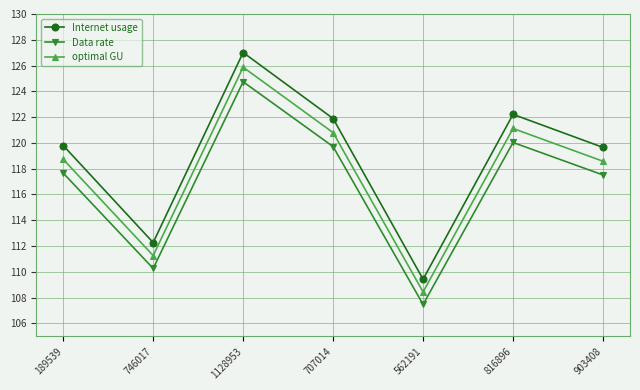

Which series changed the most between 707014 and 816896?

Internet usage